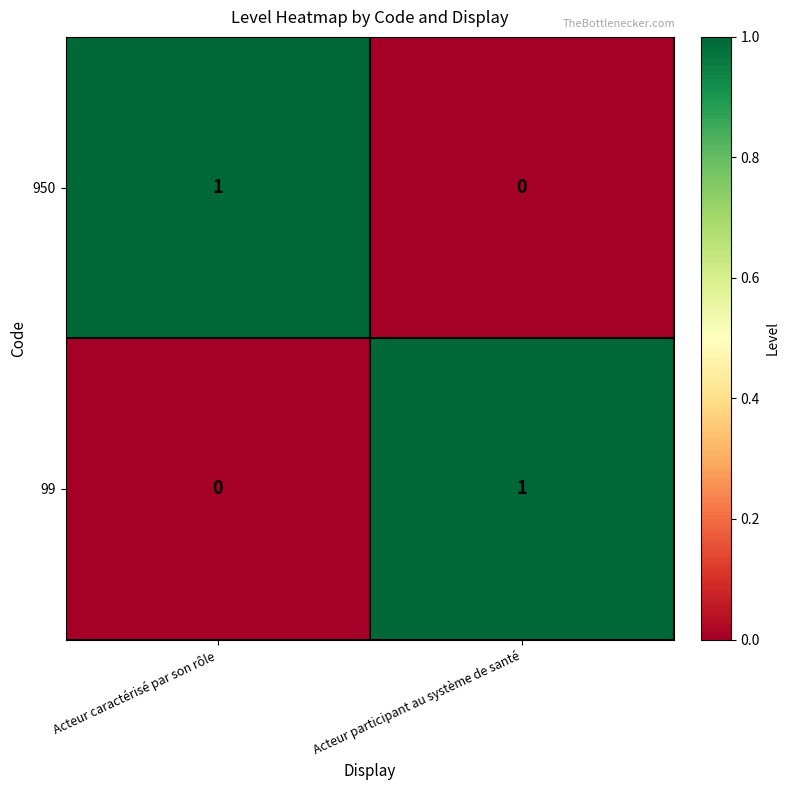

Is it true that 99 equals 1 at Acteur participant au système de santé?

True